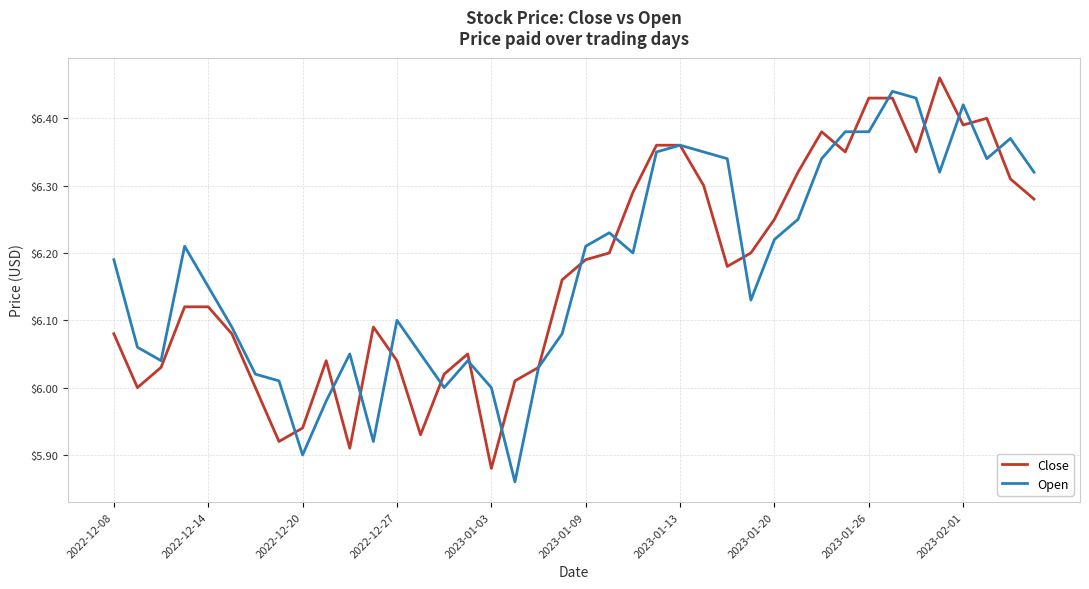

After their last crossing, which series has the higher values: Open or Close?

Open